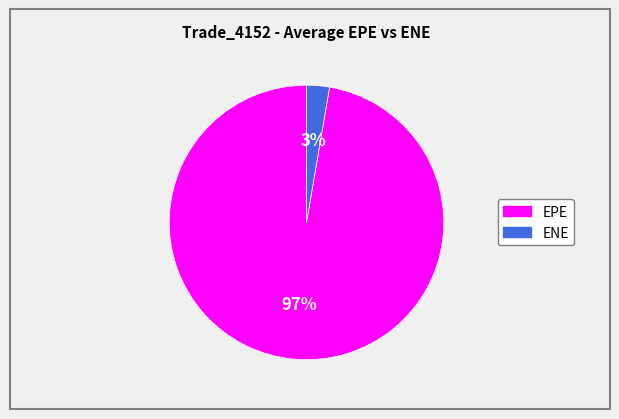

Count the number of slices in the pie.

2